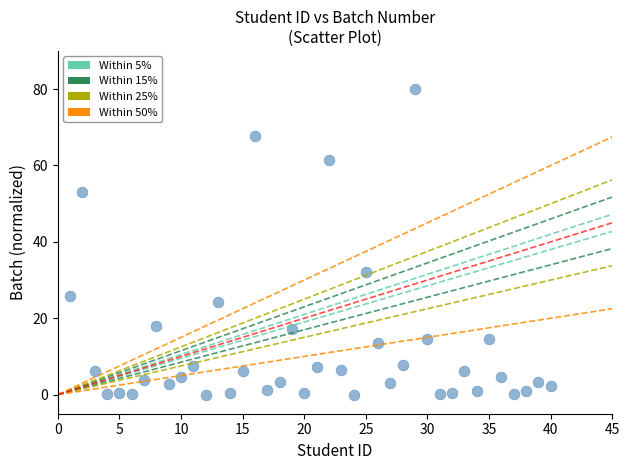

What is the range of X values (max minus min)?

39.0